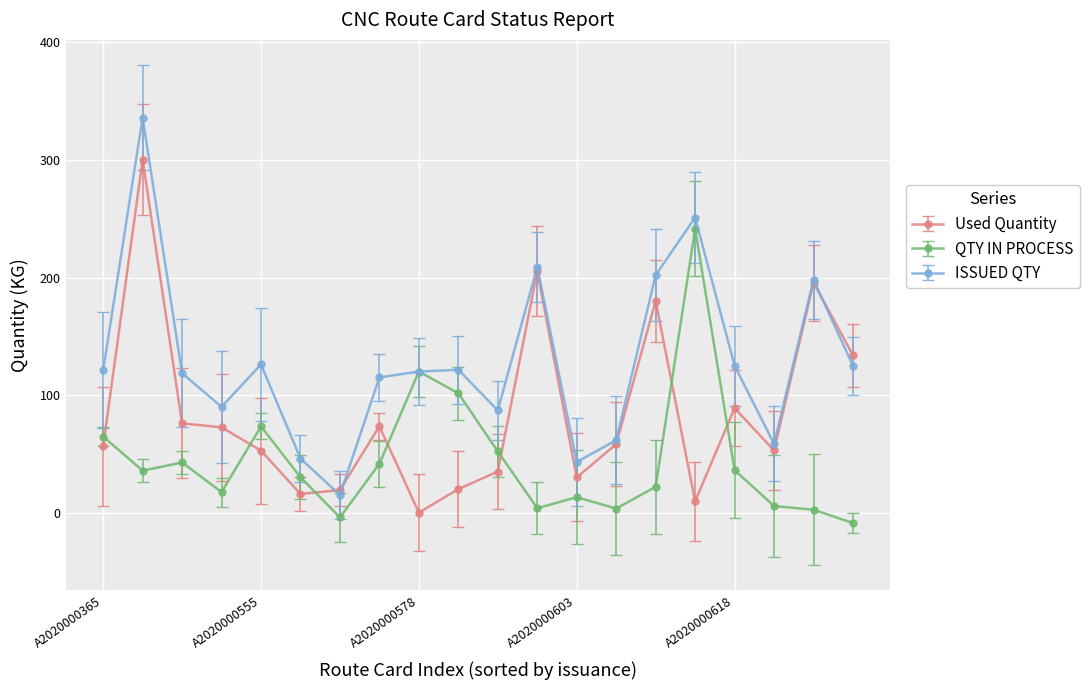

What is the highest value of the ISSUED QTY series?

336.0